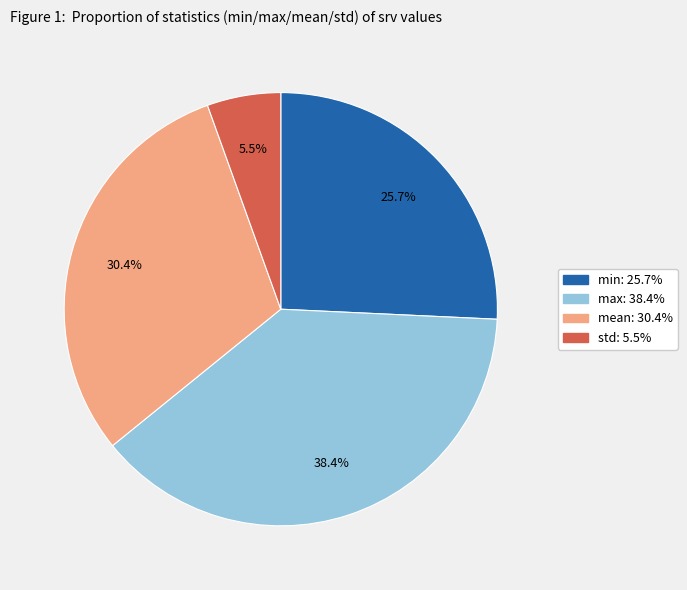

How many slices are in this pie chart?

4